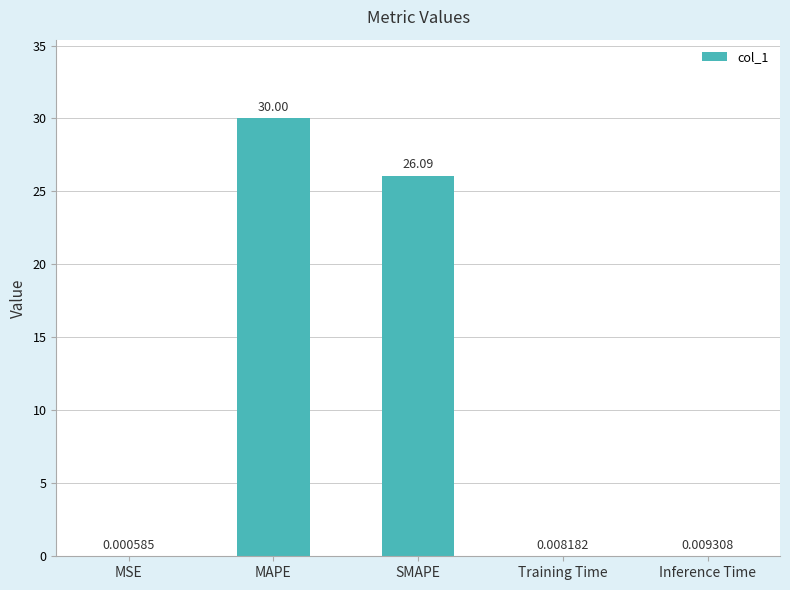

Which category has the highest value across all series?

MAPE